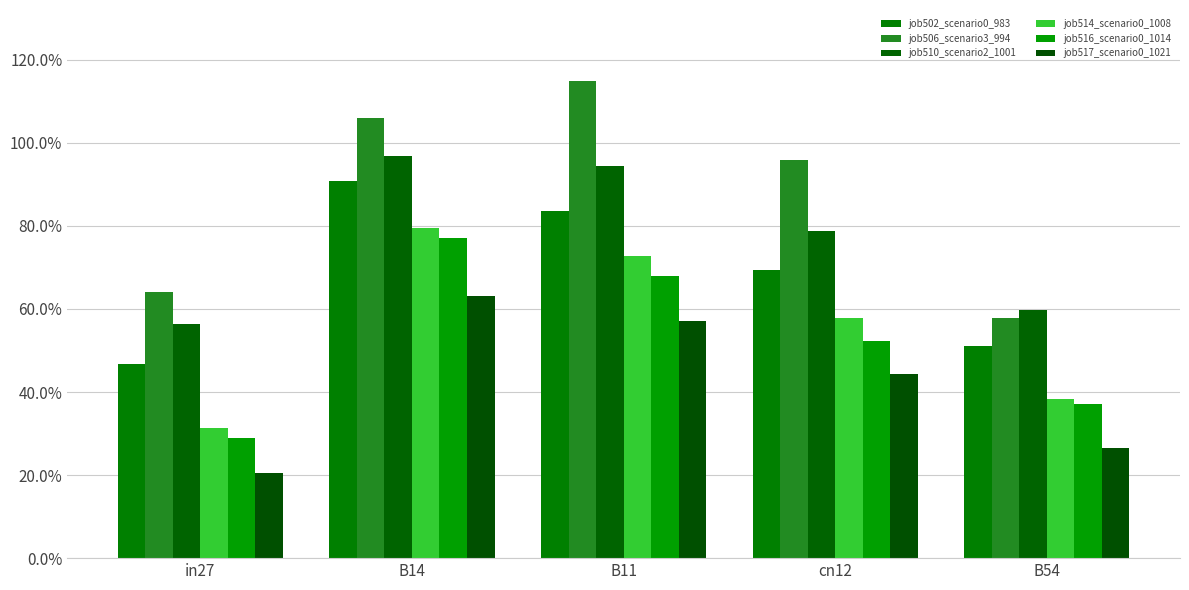

How many job516_scenario0_1014 values are between 0 and 1?

5